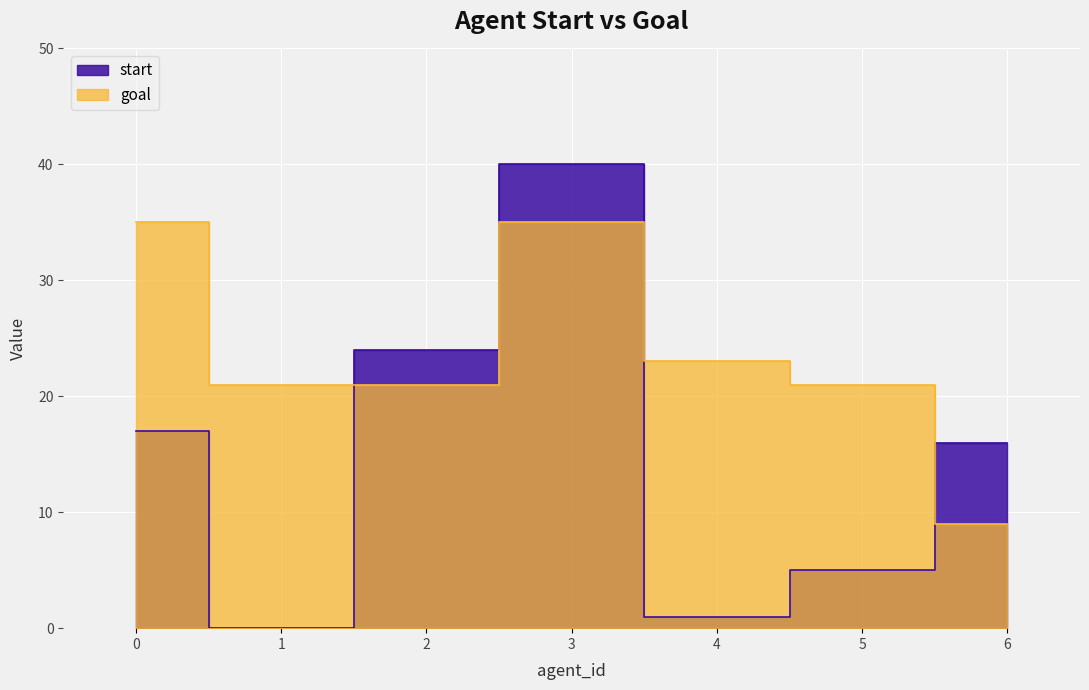

Between 0 and 1, which series saw the biggest shift?

start